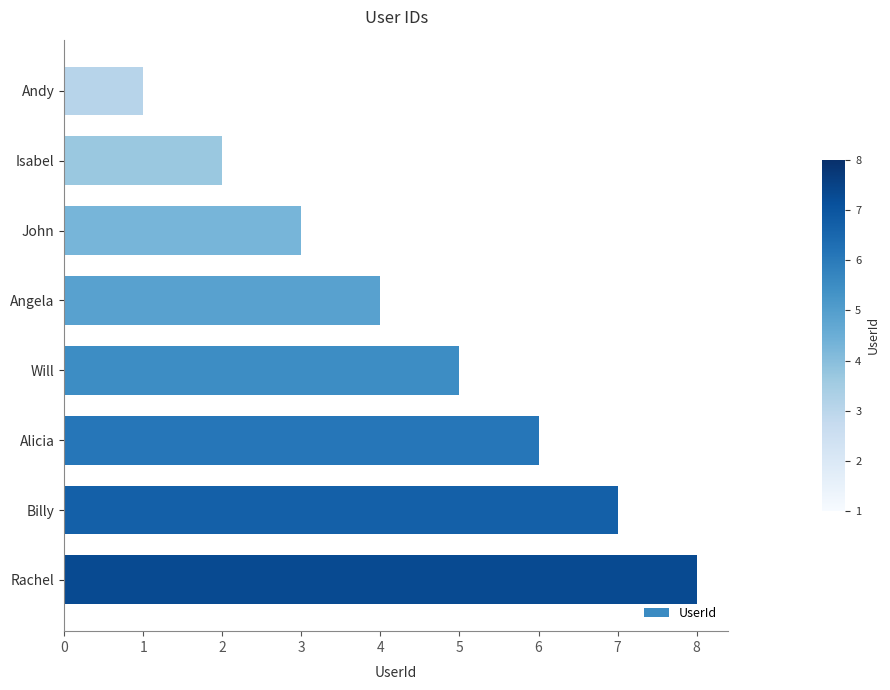

Rank the categories by value from highest to lowest.

Rachel, Billy, Alicia, Will, Angela, John, Isabel, Andy